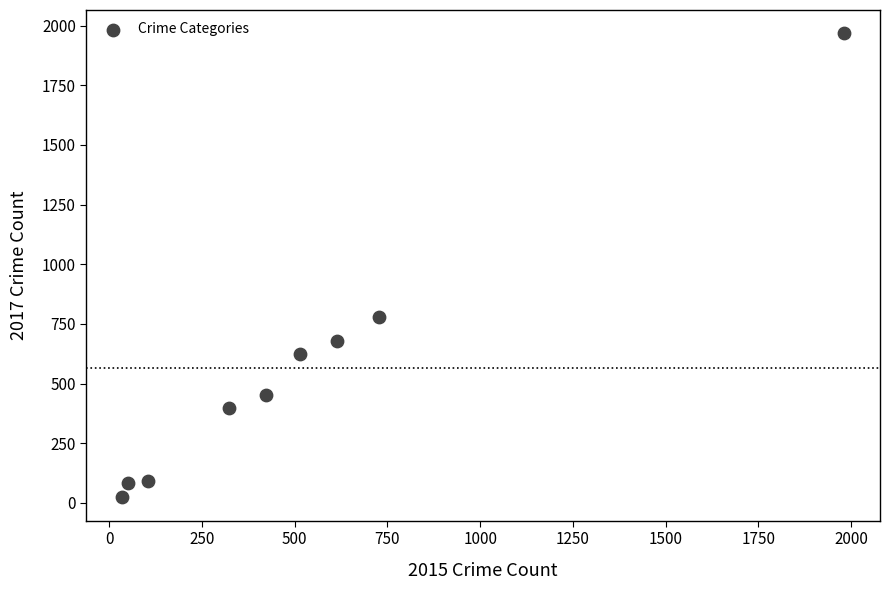

What is the average Y value?

566